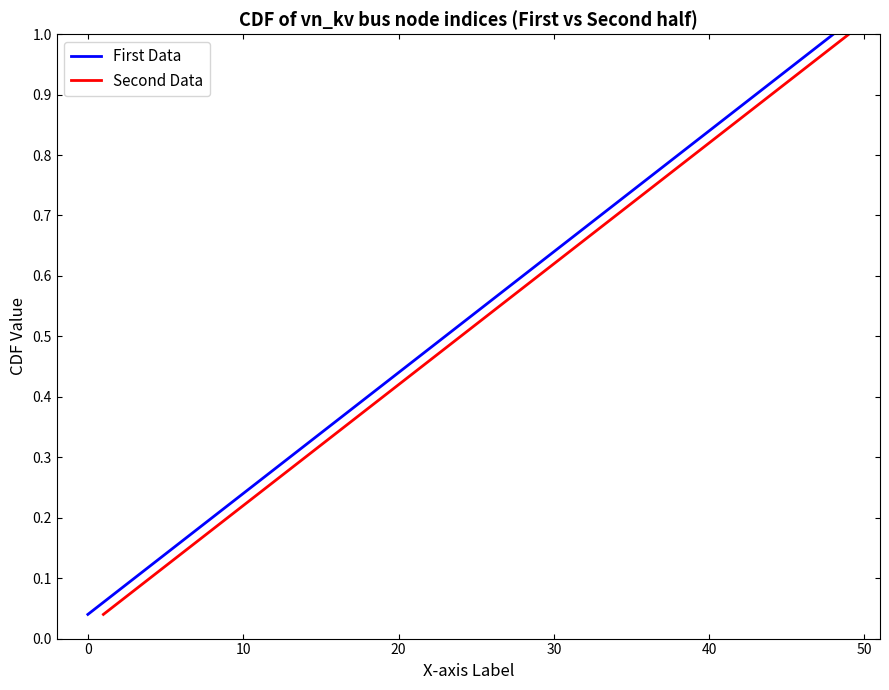

What are all the series names shown in the legend?

First Data, Second Data